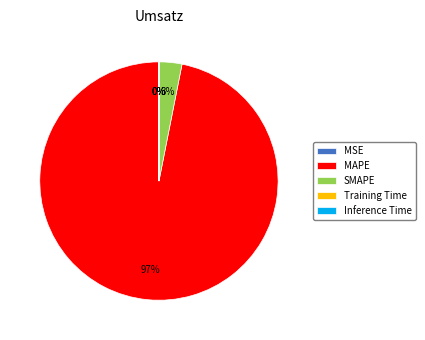

True or false: MAPE accounts for 84% of the total.

False